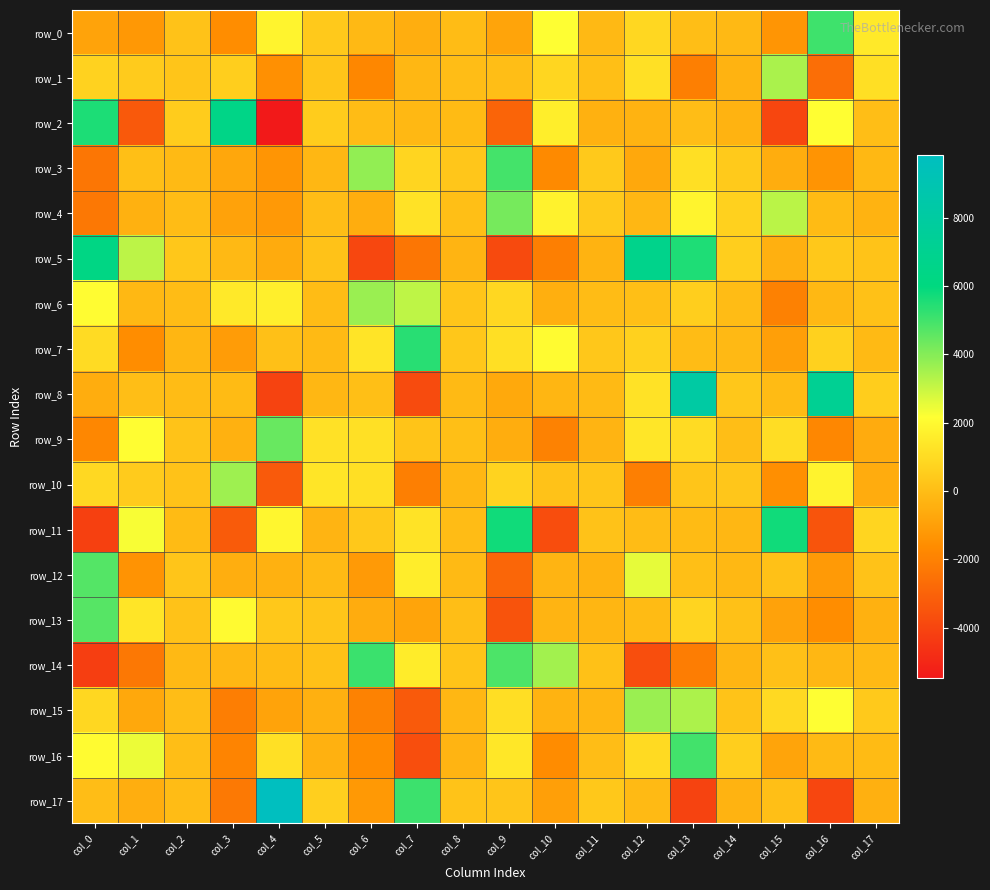

How many series are shown in this chart?

18